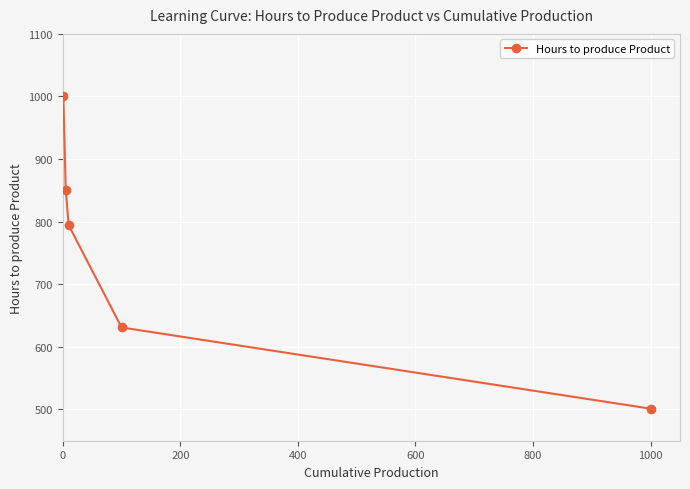

What is the sum of all values?

3777.8